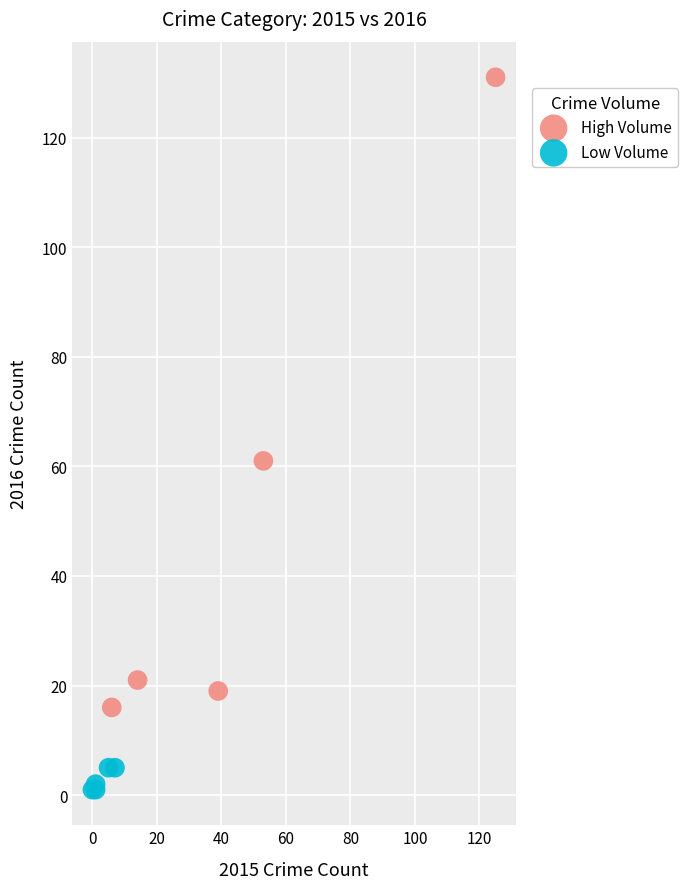

Which series contains the lowest Y value?

Low Volume